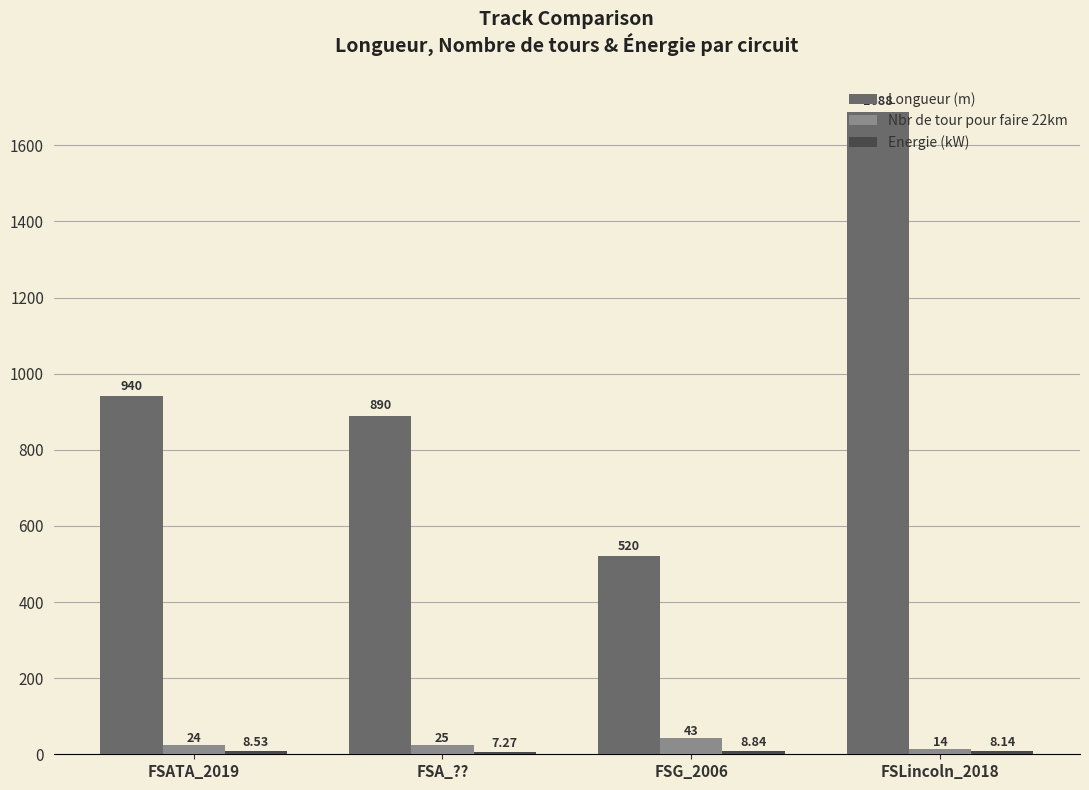

How many values in the Nbr de tour pour faire 22km series are below 25?

2